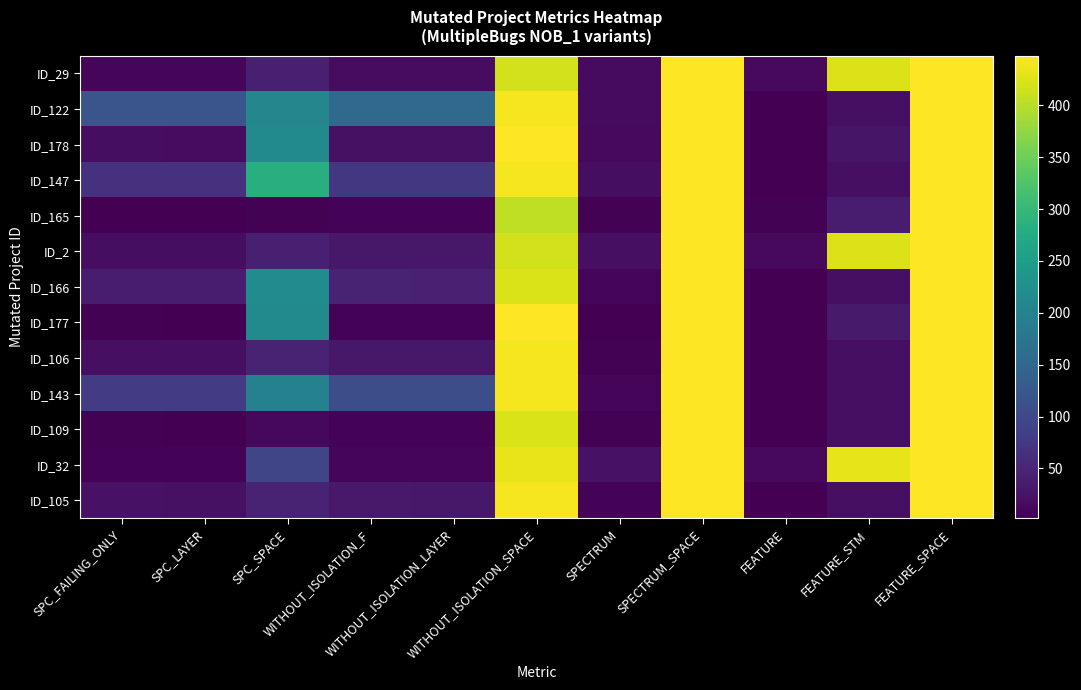

At which category is the sum across all series the highest?

SPECTRUM_SPACE